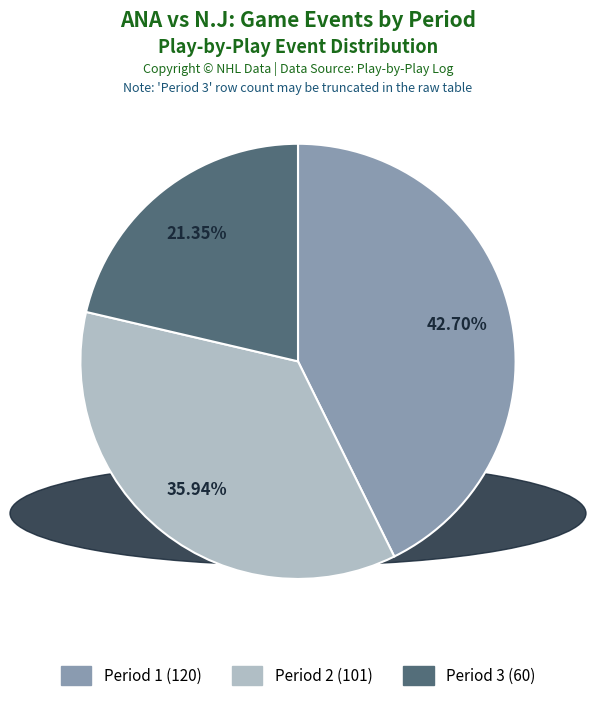

True or false: Period 3 accounts for 30% of the total.

False